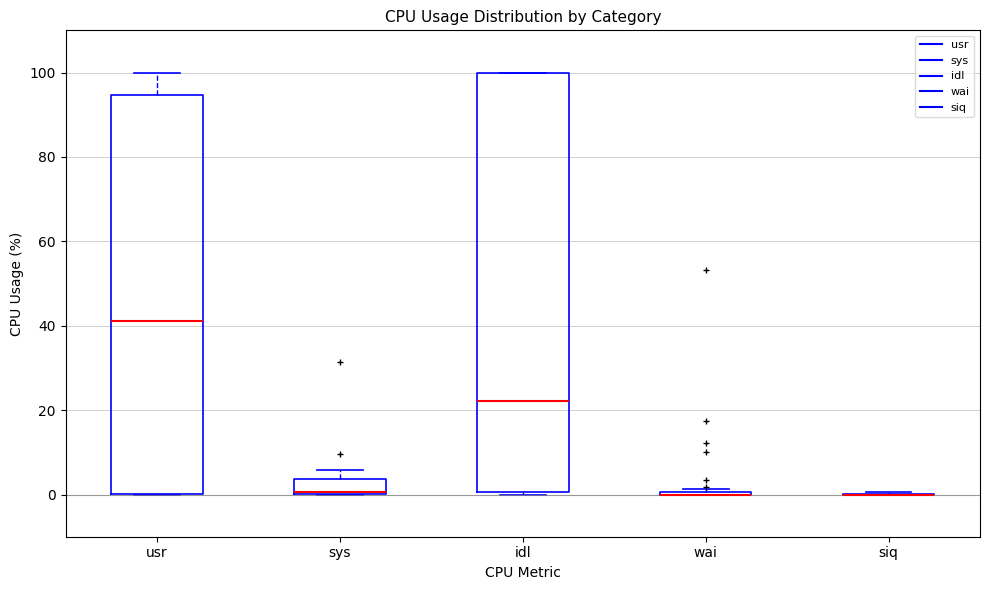

Where is the upper edge of the box for usr on the y-axis? The values are not printed on the chart, so give them approximately, as read against the axis.

94